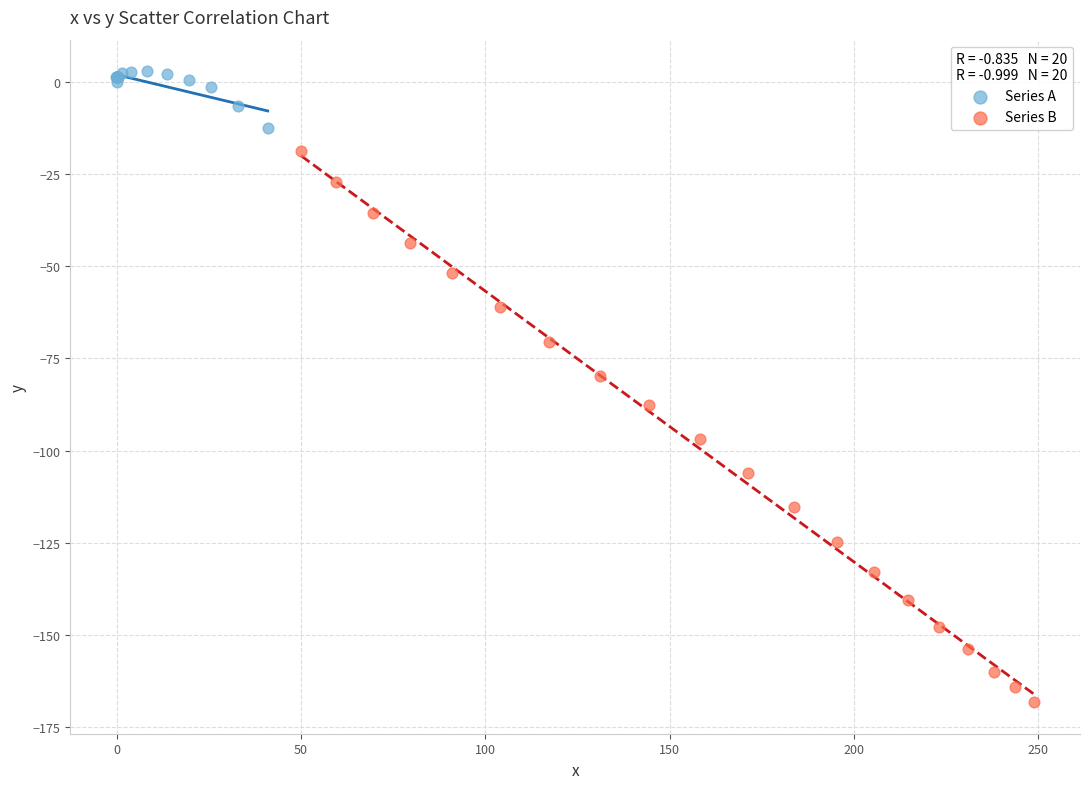

Which series reaches the minimum Y coordinate?

Series B